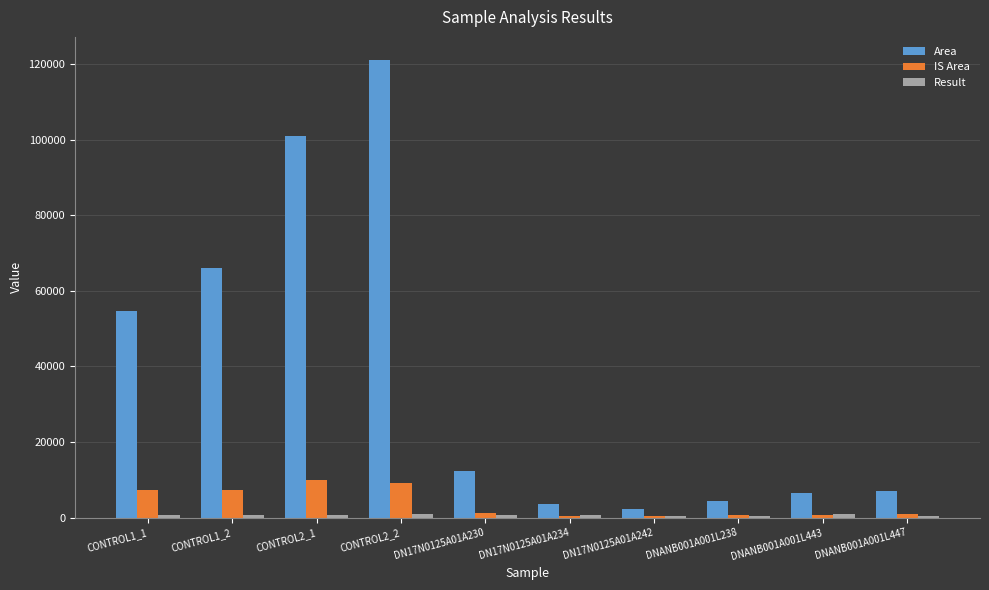

Which series has the largest total across all categories?

Area